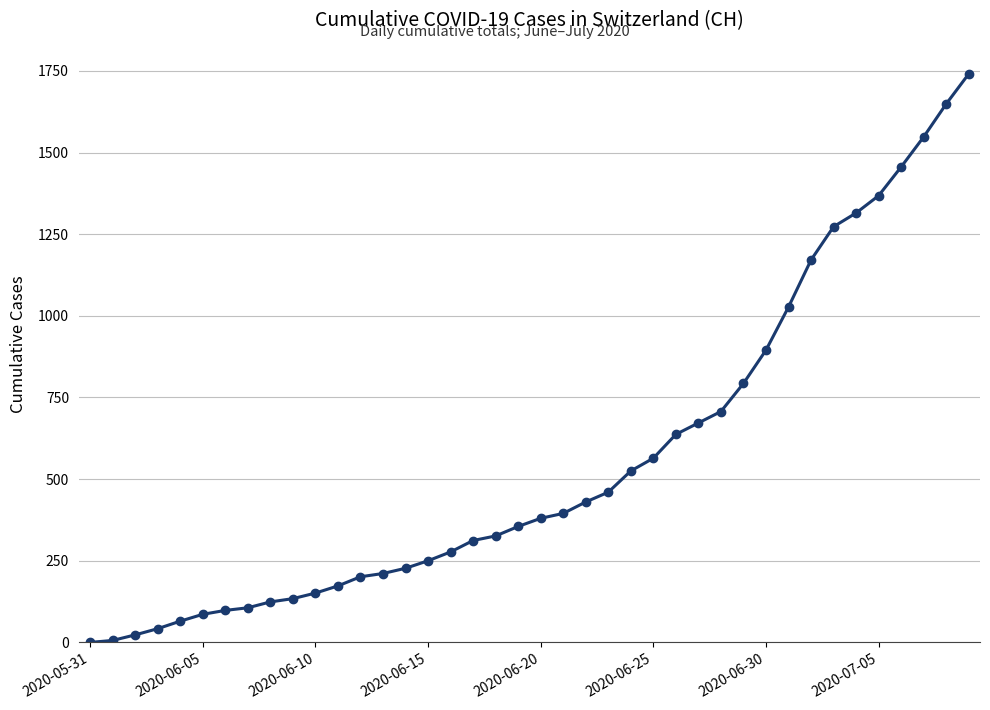

What is the difference between the second highest and second lowest values?

1643